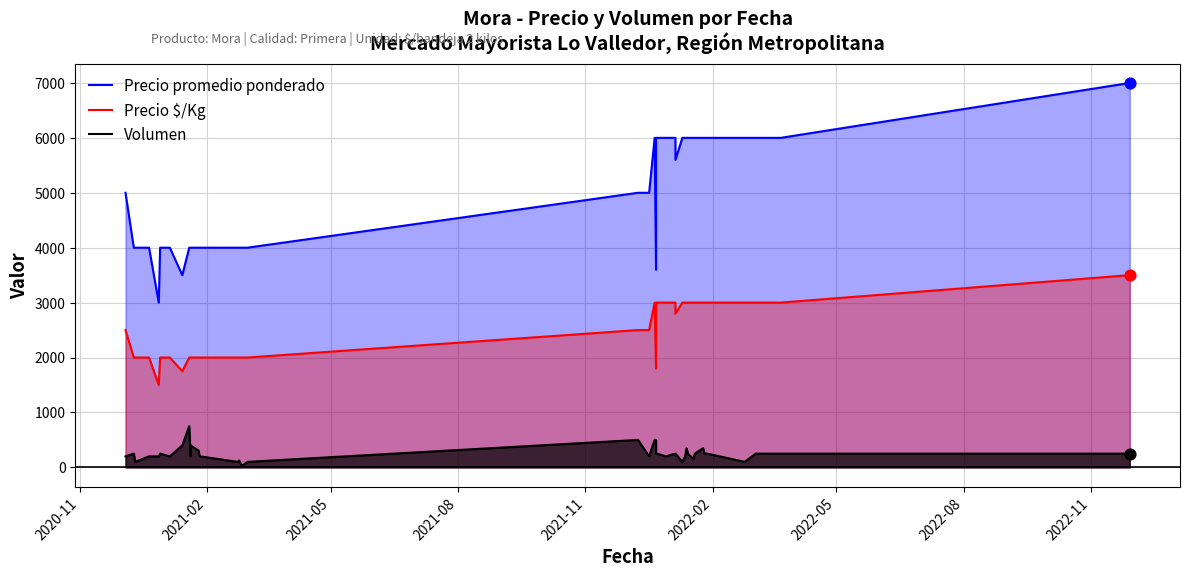

Which series contains the highest Y value?

Precio promedio ponderado